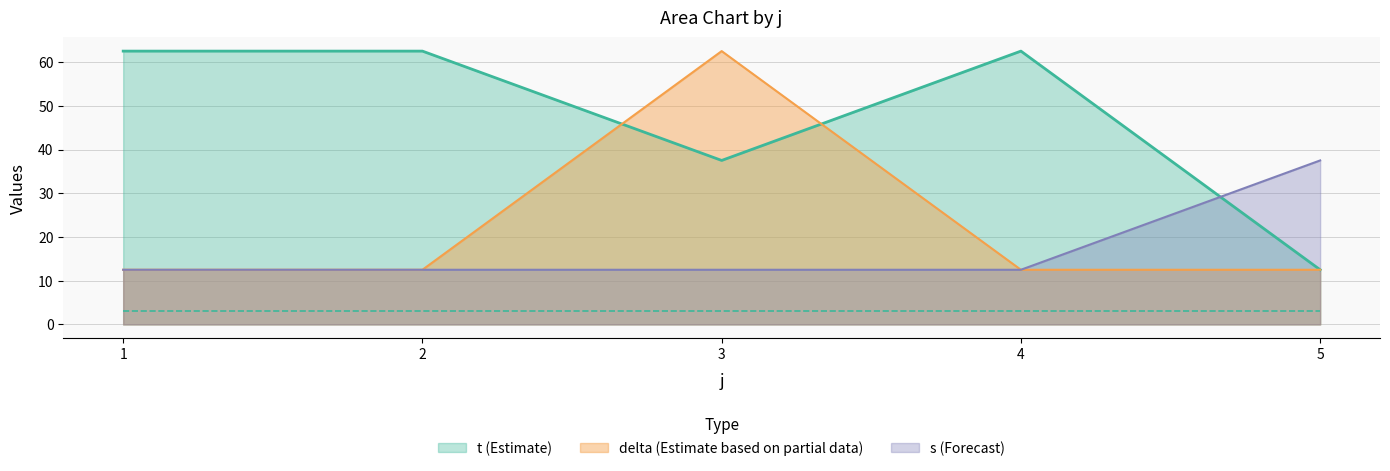

List the series in order of their peak value, lowest first.

s, t, delta